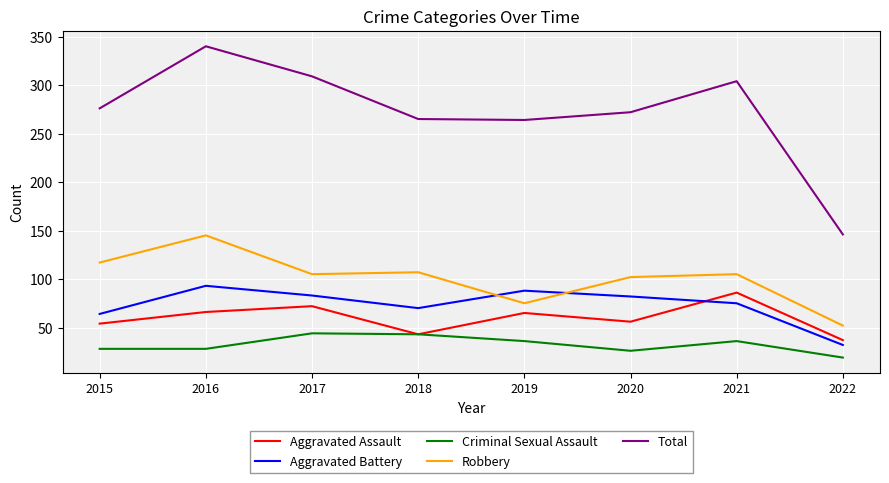

True or false: Total and Robbery cross at least once.

False